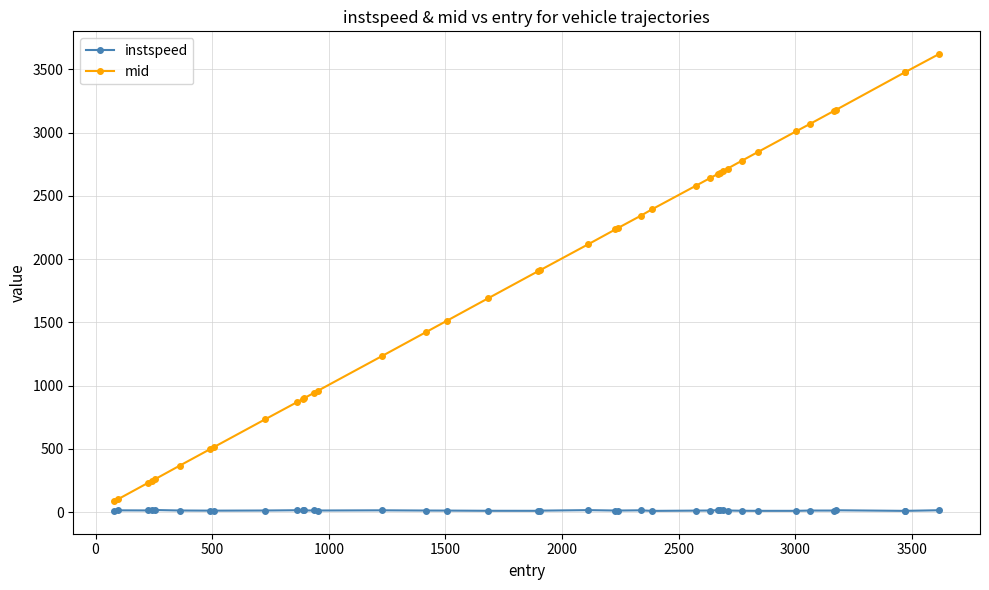

True or false: mid and instspeed cross at least once.

False